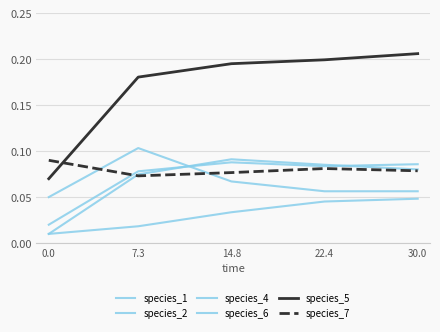

Rank the series by their maximum value, from lowest to highest.

species_2, species_4, species_7, species_6, species_1, species_5